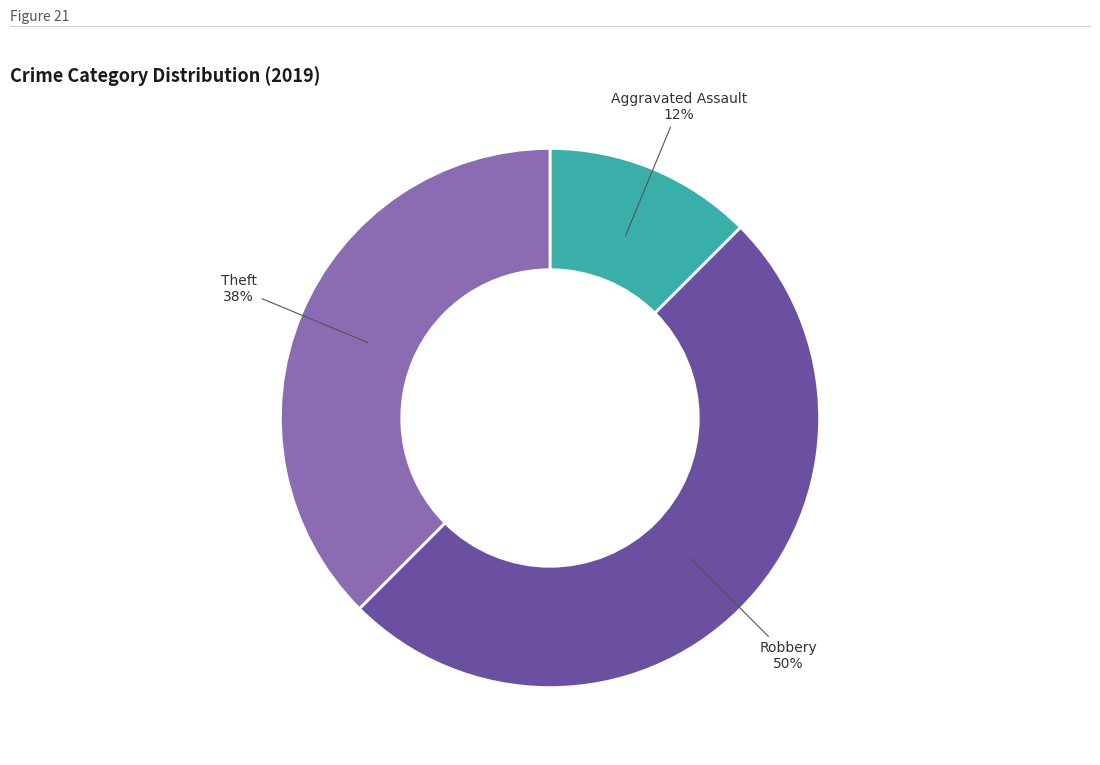

To the nearest percent, what is the average slice percentage?

33%